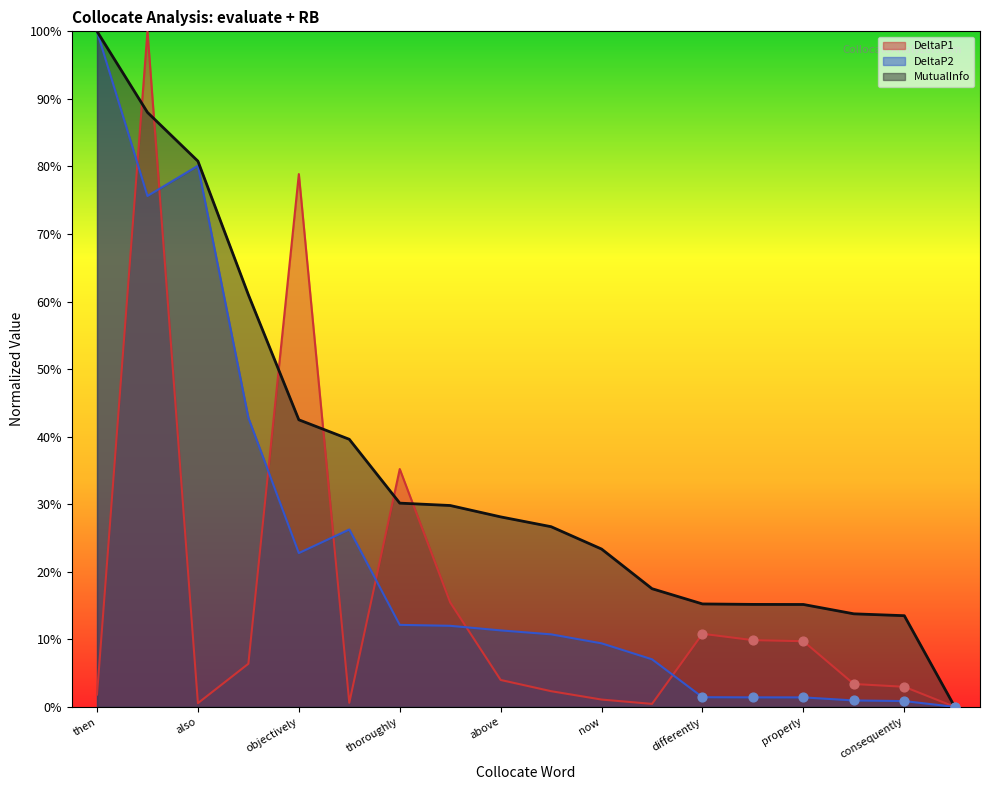

Which series has the widest spread of Y values?

DeltaP1